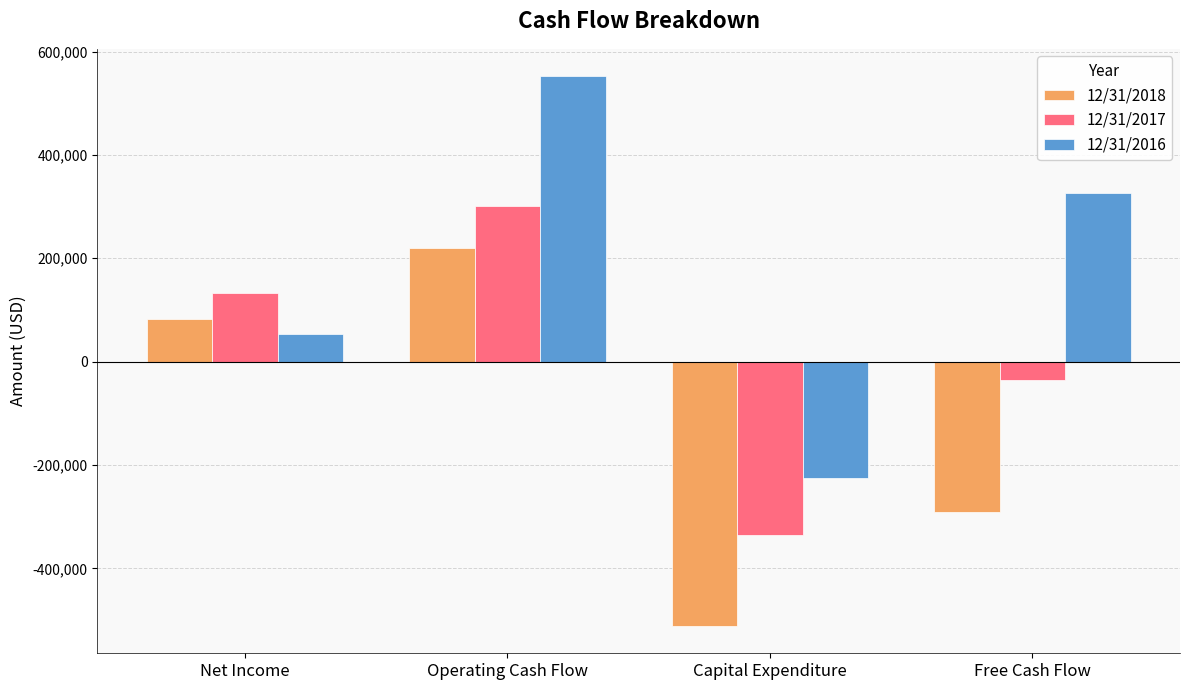

Is the value of 12/31/2018 at Operating Cash Flow greater than the value of 12/31/2017 at Capital Expenditure?

Yes